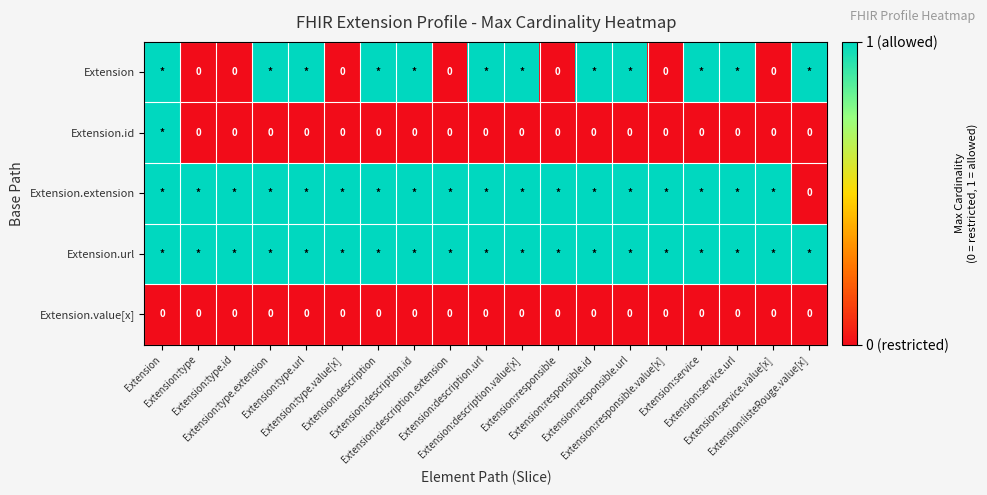

Which series has the widest spread of values?

Extension